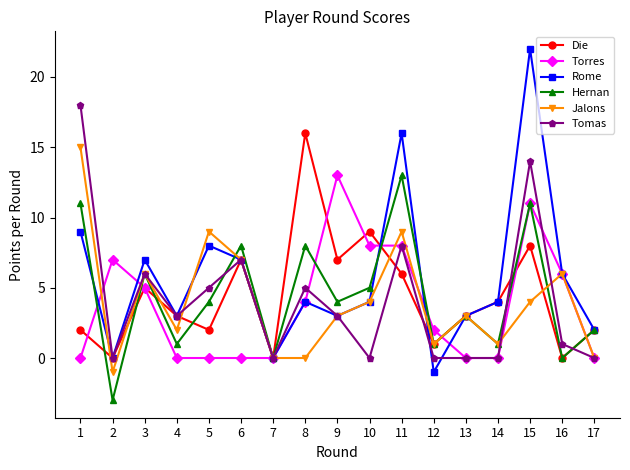

Which series has the widest spread of values?

Rome